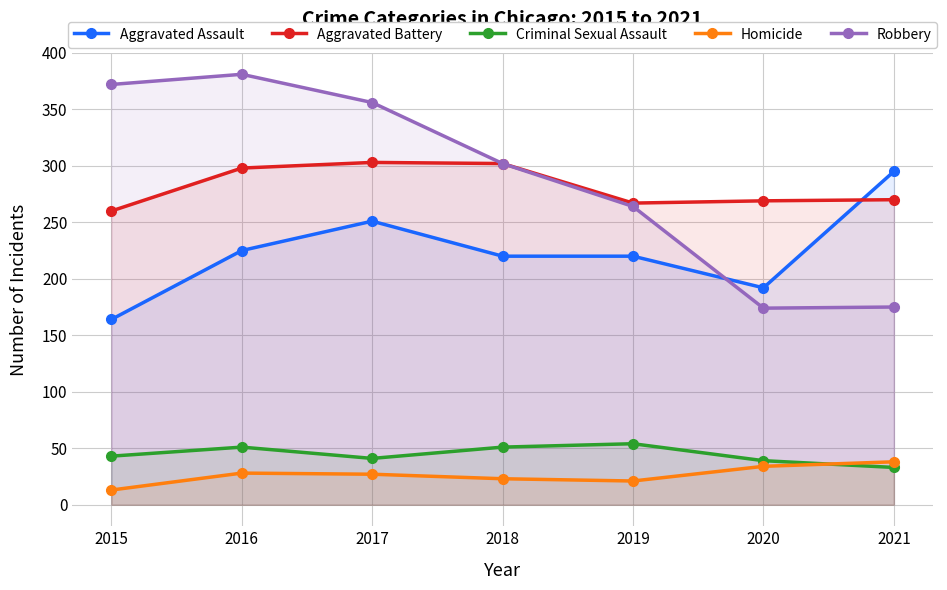

Where is the first local maximum for Criminal Sexual Assault?

2016